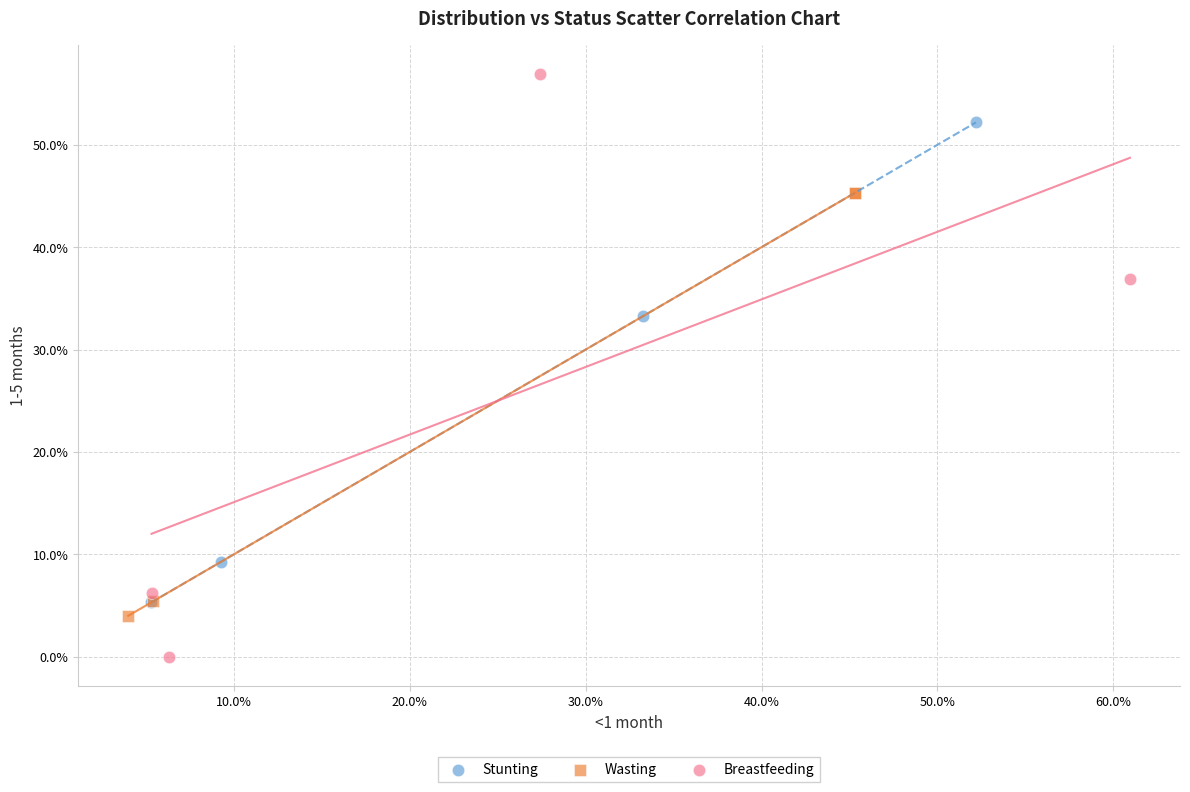

Which series has the widest spread of Y values?

Breastfeeding